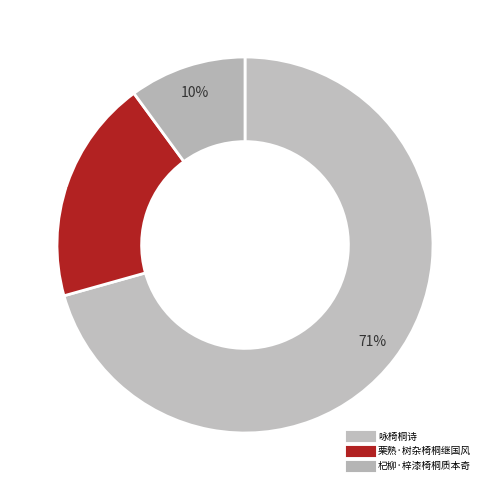

How many slices are in this pie chart?

3